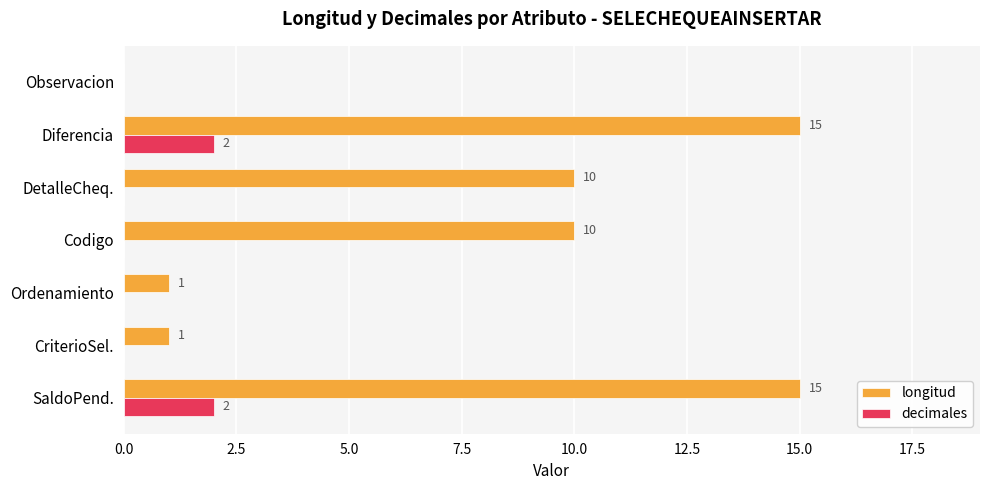

What is the total value across all series at SaldoPend.?

17